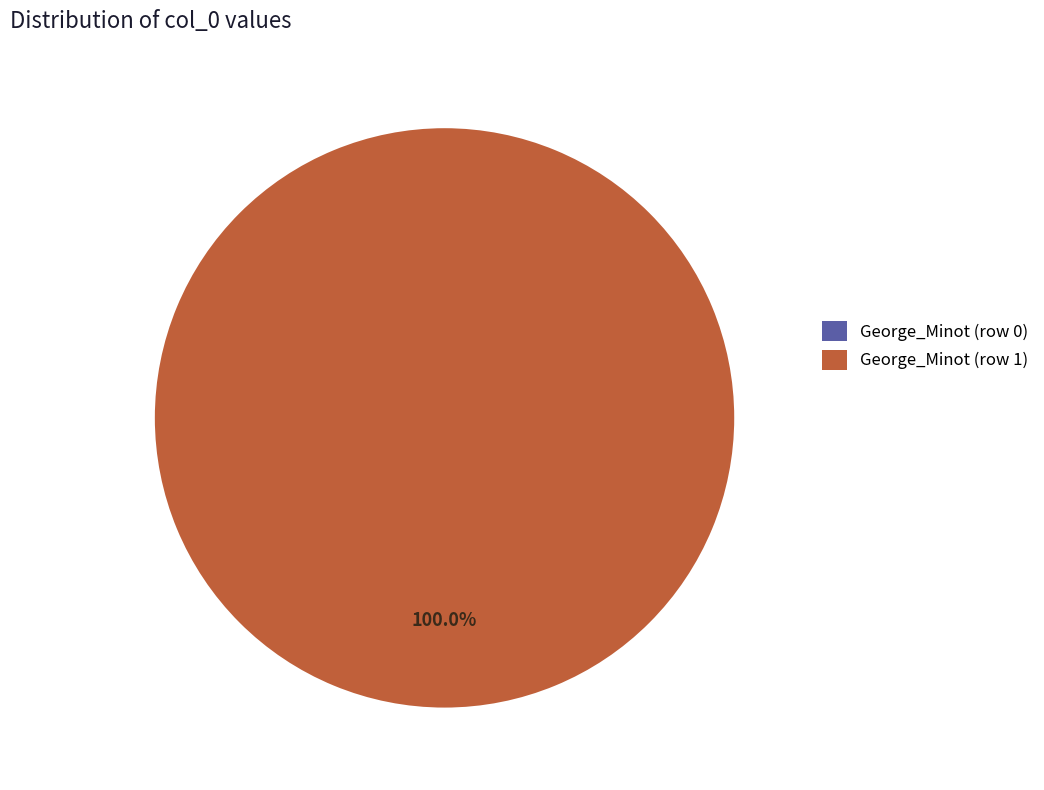

The George_Minot (row 0) slice represents 1% of the pie. True or false?

False